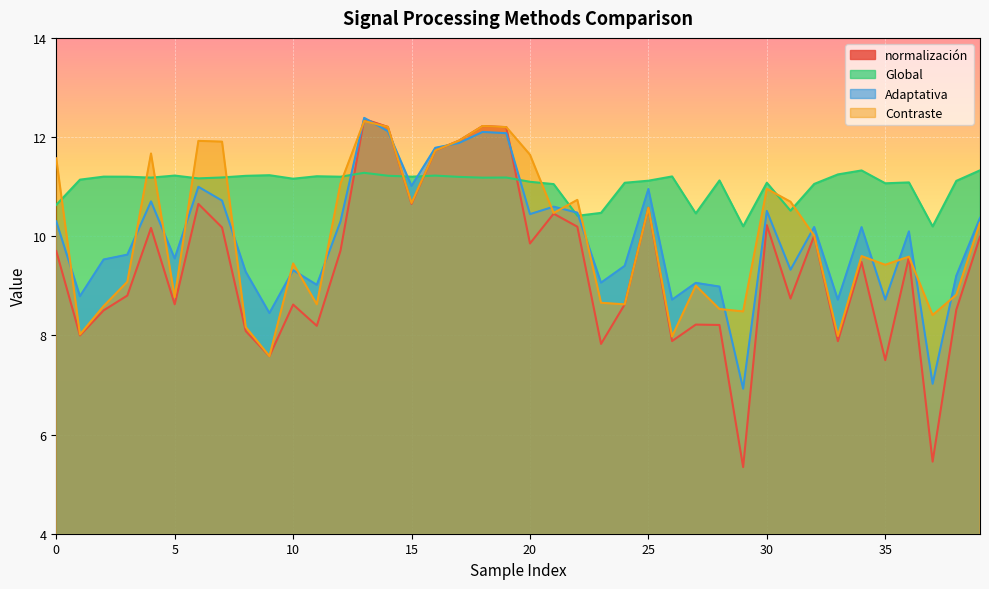

Reading left to right, list all the values displayed in this chart.

normalización: 9.7	8.0	8.5	8.8	10.2	8.6	10.7	10.2	8.1	7.6	8.6	8.2	9.7	12.4	12.2	10.7	11.7	11.9	12.2	12.2	9.9	10.5	10.2	7.8	8.6	10.6	7.9	8.2	8.2	5.3	10.2	8.7	10.0	7.9	9.5	7.5	9.6	5.5	8.5	10.0
Global: 10.6	11.1	11.2	11.2	11.2	11.2	11.2	11.2	11.2	11.2	11.2	11.2	11.2	11.3	11.2	11.2	11.2	11.2	11.2	11.2	11.1	11.1	10.4	10.5	11.1	11.1	11.2	10.5	11.1	10.2	11.1	10.5	11.1	11.2	11.3	11.1	11.1	10.2	11.1	11.3
Adaptativa: 10.3	8.8	9.5	9.6	10.7	9.6	11.0	10.7	9.3	8.5	9.3	9.0	10.3	12.4	12.1	11.0	11.8	11.9	12.1	12.1	10.4	10.6	10.5	9.1	9.4	11.0	8.7	9.1	9.0	6.9	10.5	9.3	10.2	8.7	10.2	8.7	10.1	7.0	9.2	10.4
Contraste: 11.6	8.0	8.6	9.1	11.7	8.8	11.9	11.9	8.2	7.6	9.5	8.6	11.1	12.3	12.2	10.7	11.7	11.9	12.2	12.2	11.6	10.5	10.7	8.7	8.6	10.6	8.0	9.0	8.5	8.5	11.0	10.7	10.0	8.0	9.6	9.4	9.6	8.4	8.8	10.3